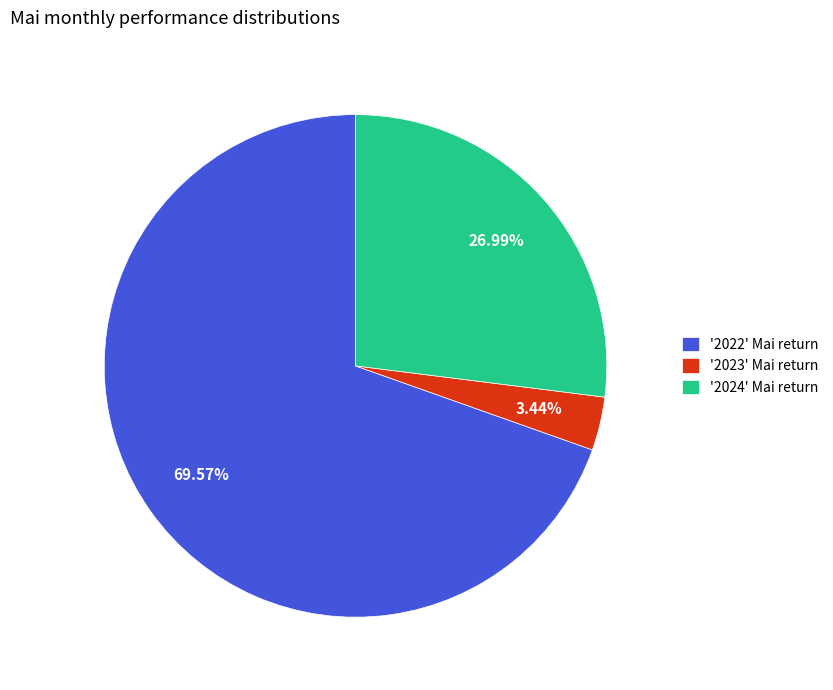

Which slice is the smallest?

'2023' Mai return